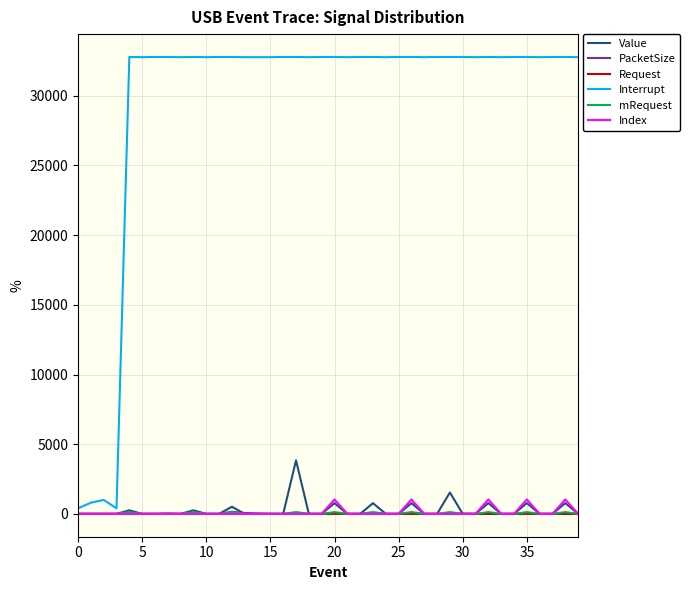

How many lines are shown in the chart?

6